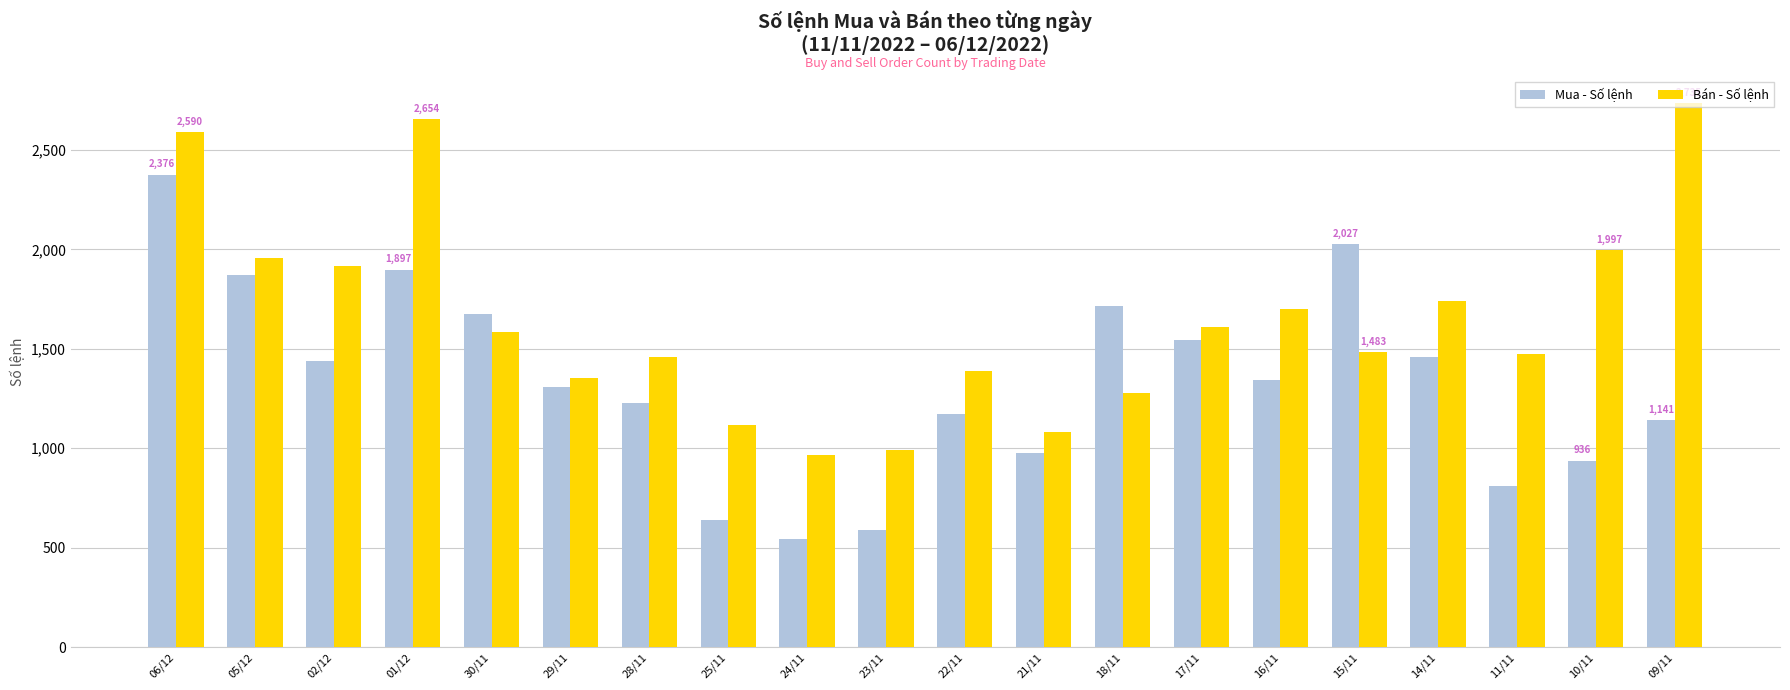

The Bán - Số lệnh series shows 2665 at 17/11. True or false?

False